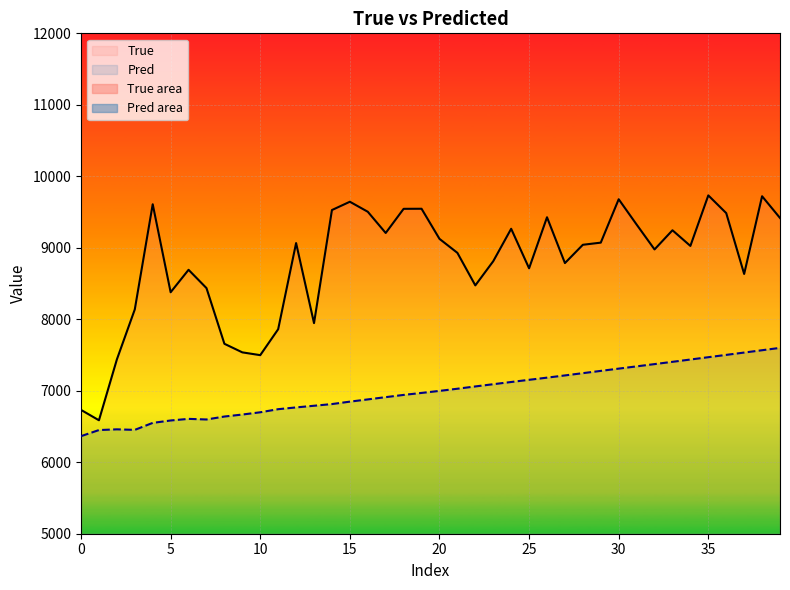

True or false: Pred and True intersect in this chart.

False